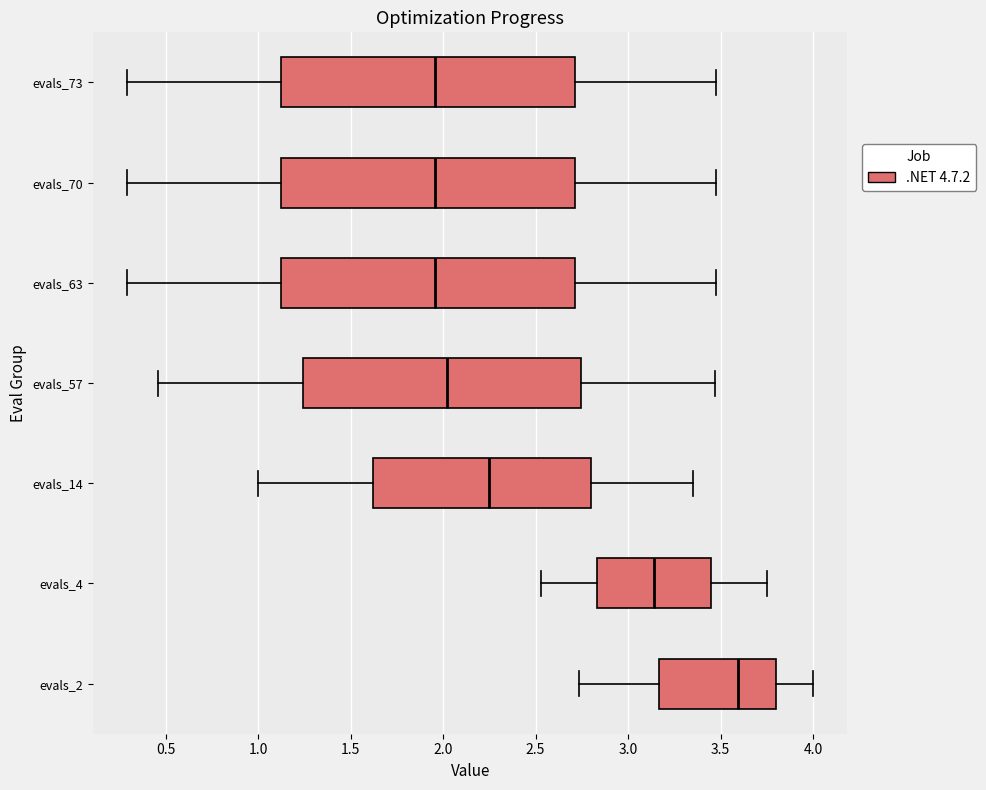

Reading bottom to top, read every box against the x-axis: the position of its median line, the range the box covers, and the ends of its whiskers. The values are not printed on the chart, so give them approximately, as read against the axis.

evals_2: median 3.60, box 3.15 to 3.80, whiskers 2.75 to 4.00
evals_4: median 3.15, box 2.85 to 3.45, whiskers 2.55 to 3.75
evals_14: median 2.25, box 1.60 to 2.80, whiskers 1.00 to 3.35
evals_57: median 2.00, box 1.25 to 2.75, whiskers 0.45 to 3.45
evals_63: median 1.95, box 1.10 to 2.70, whiskers 0.30 to 3.45
evals_70: median 1.95, box 1.10 to 2.70, whiskers 0.30 to 3.45
evals_73: median 1.95, box 1.10 to 2.70, whiskers 0.30 to 3.45